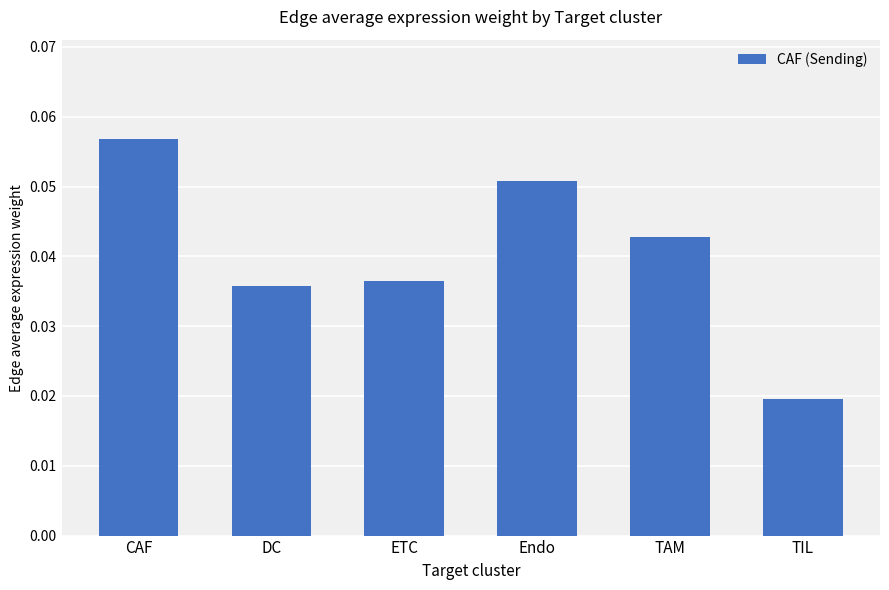

The chart shows a value of 0.1 at DC. True or false?

False